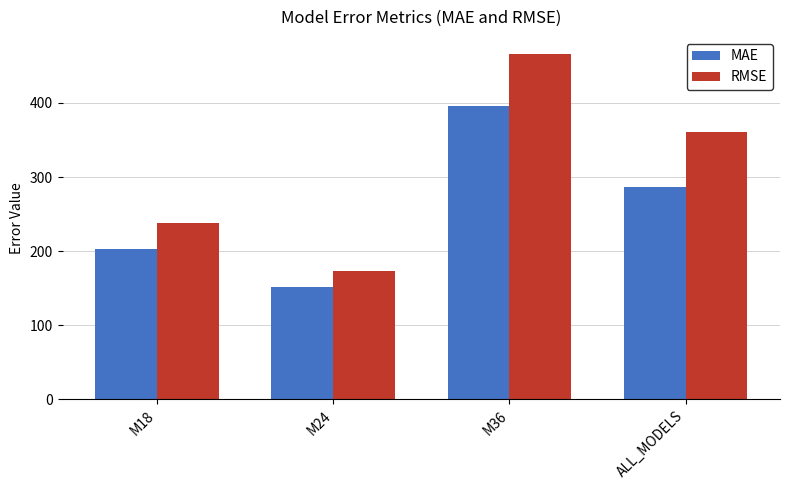

List the series in order of their peak value, highest first.

RMSE, MAE